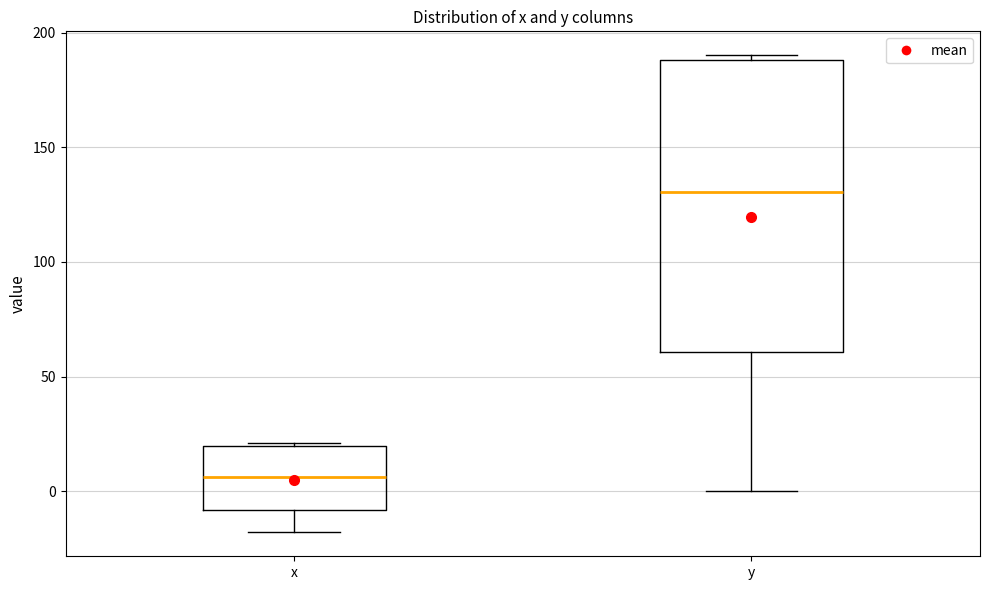

Where is the lower edge of the box for x on the y-axis? The values are not printed on the chart, so give them approximately, as read against the axis.

-10